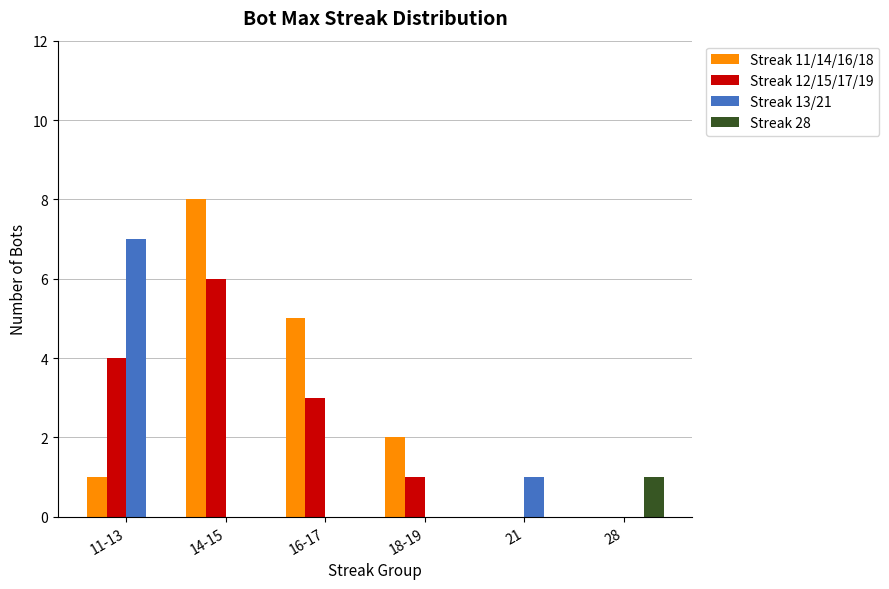

Reading left to right, extract all data points from this chart.

Streak 11/14/16/18: 1	8	5	2	0	0
Streak 12/15/17/19: 4	6	3	1	0	0
Streak 13/21: 7	0	0	0	1	0
Streak 28: 0	0	0	0	0	1